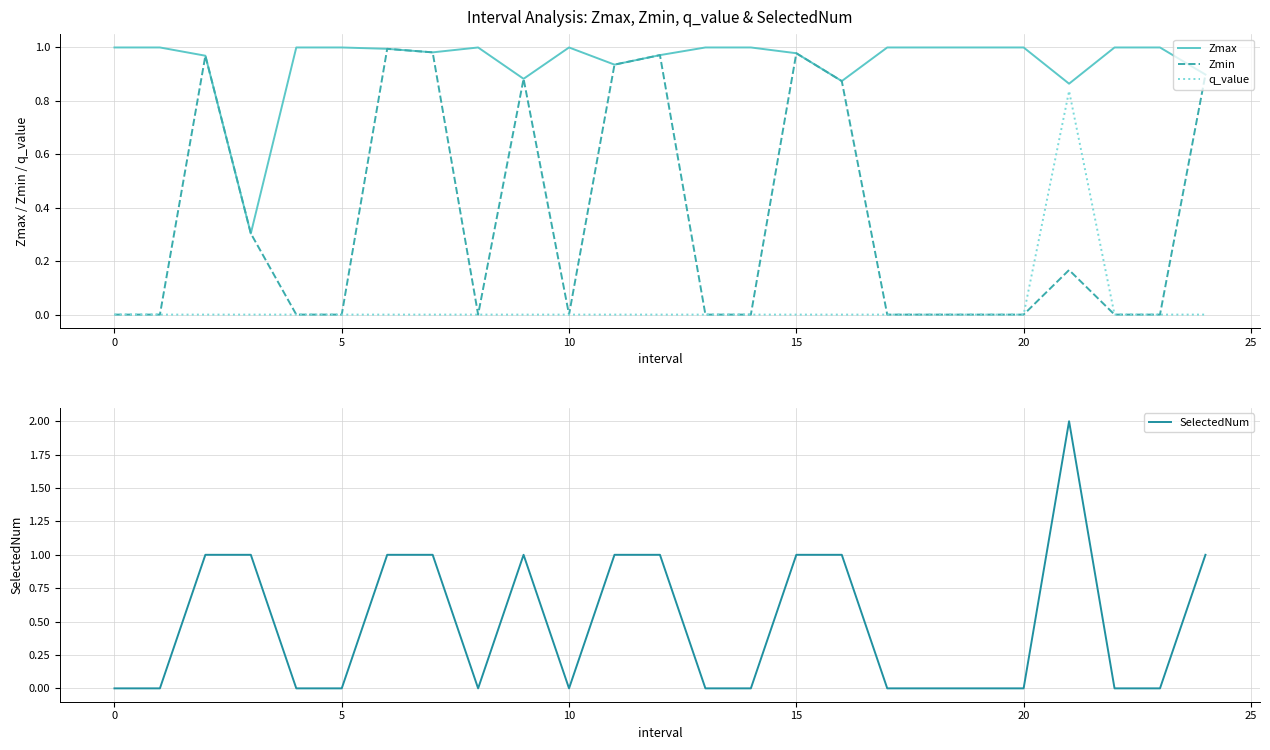

Does the chart have visible grid lines?

Yes